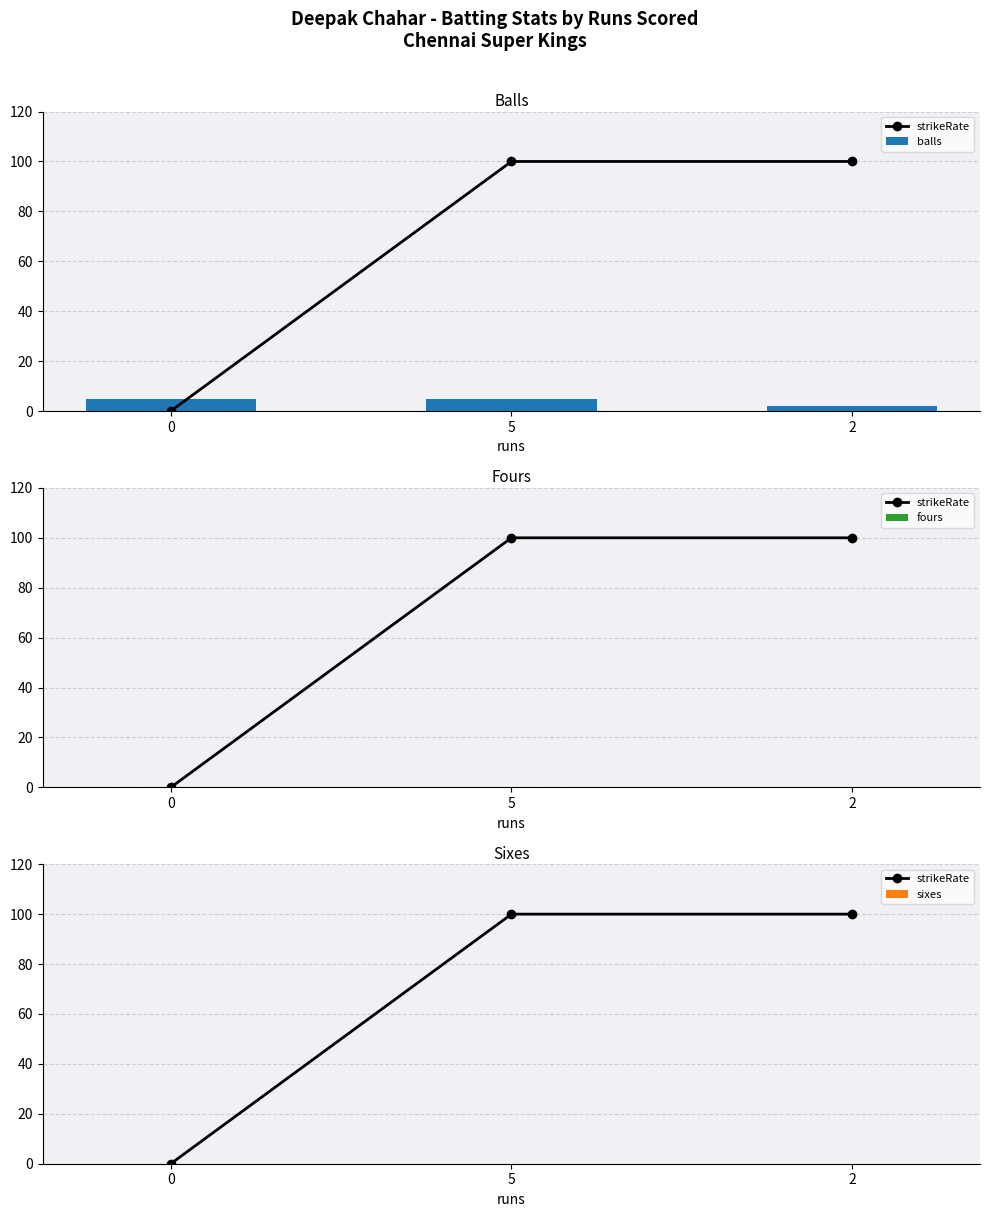

Rank the categories by strikeRate value from highest to lowest.

5, 2, 0